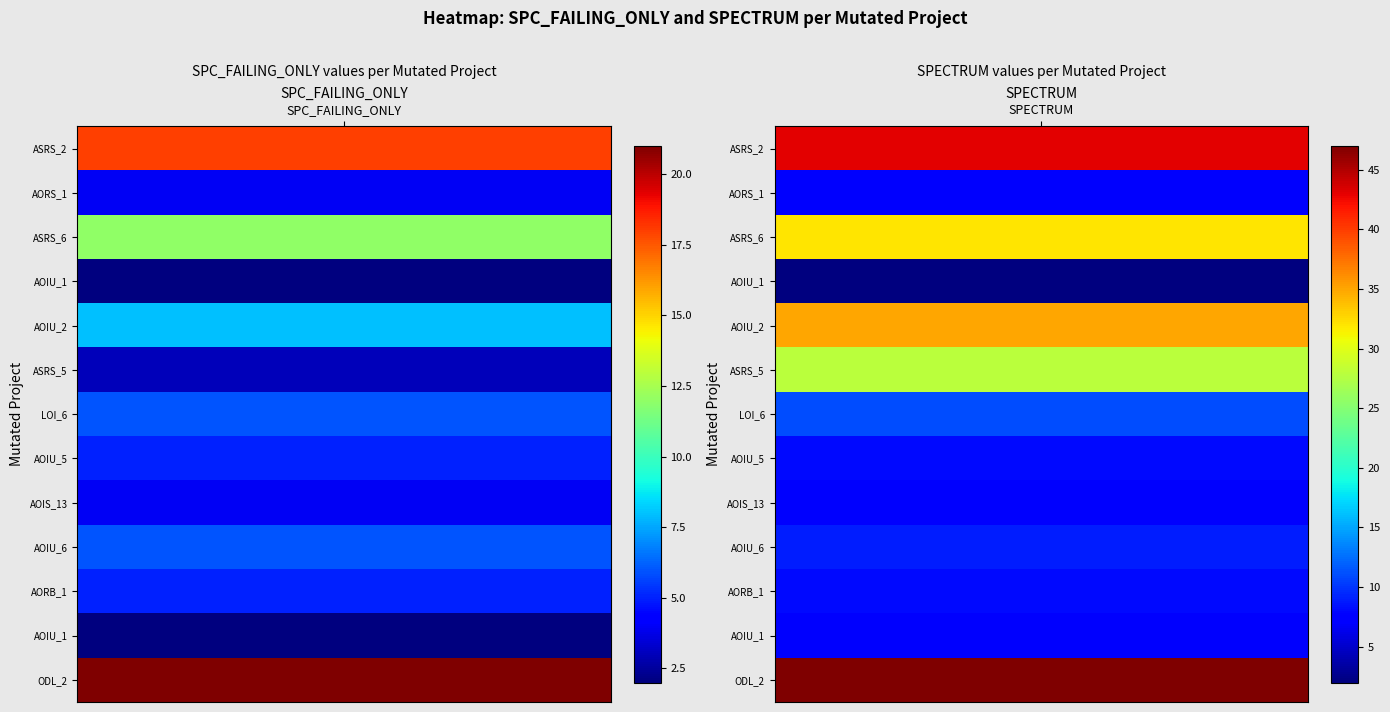

Which has a higher value, 1 or 0?

1